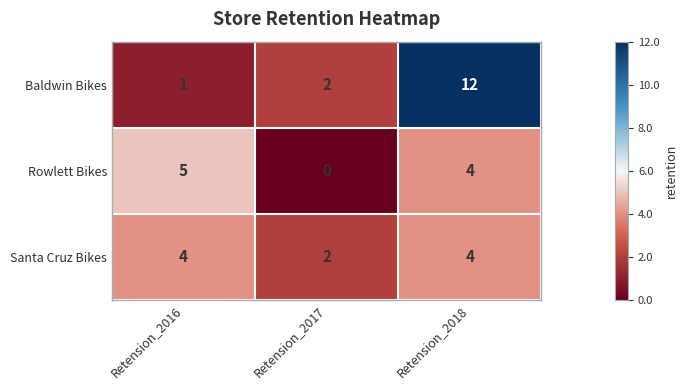

At which label does Rowlett Bikes reach its peak?

Retension_2016